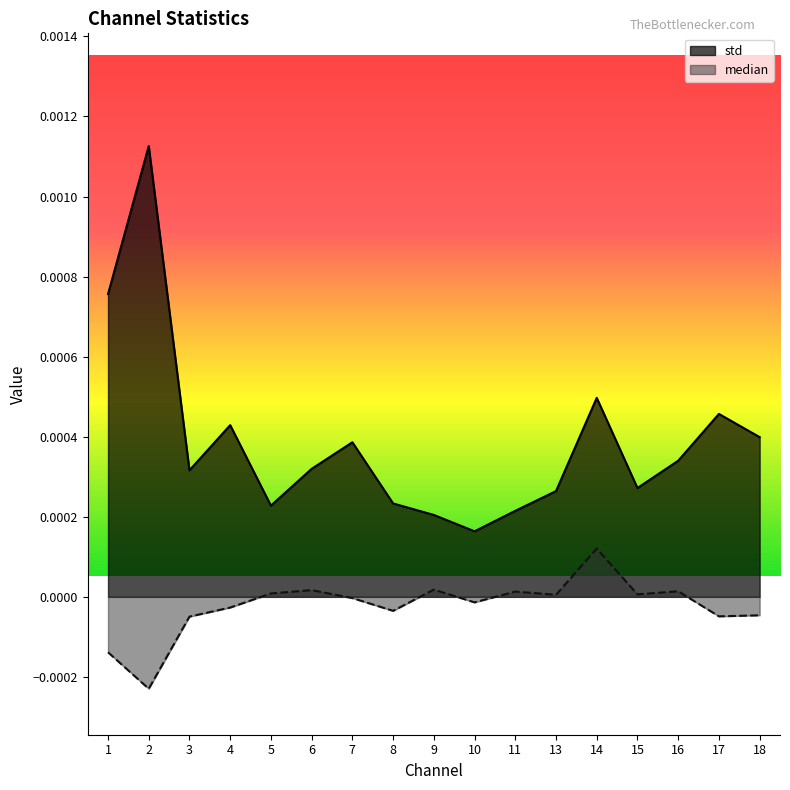

How many interior local valleys does the median series have?

6